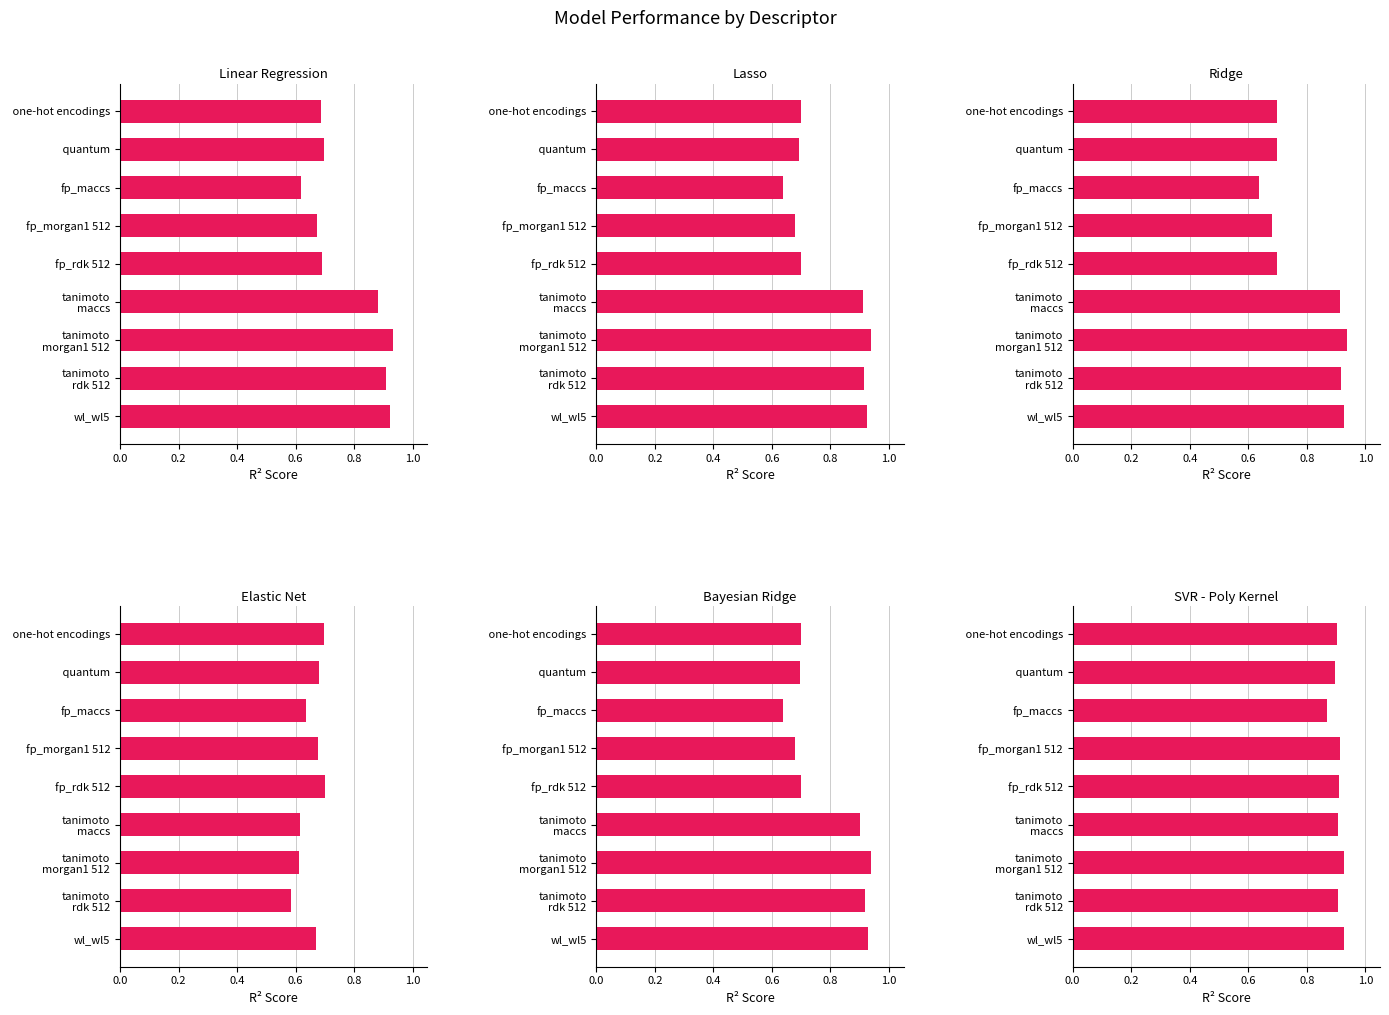

Is it true that Ridge equals 0.3 at fp_morgan1 512?

False